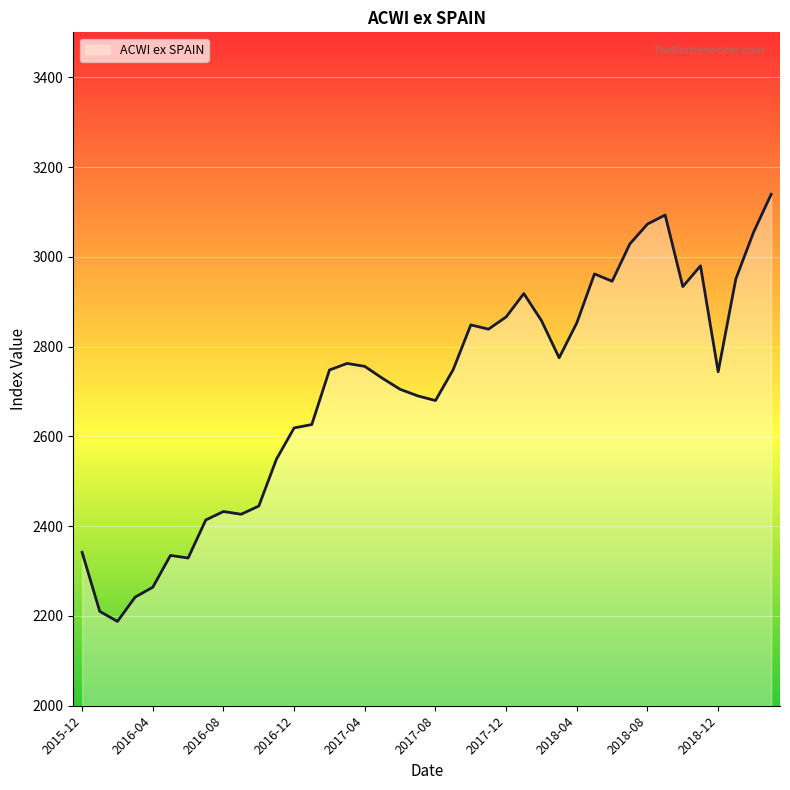

What is the difference between the maximum and minimum values?

951.4